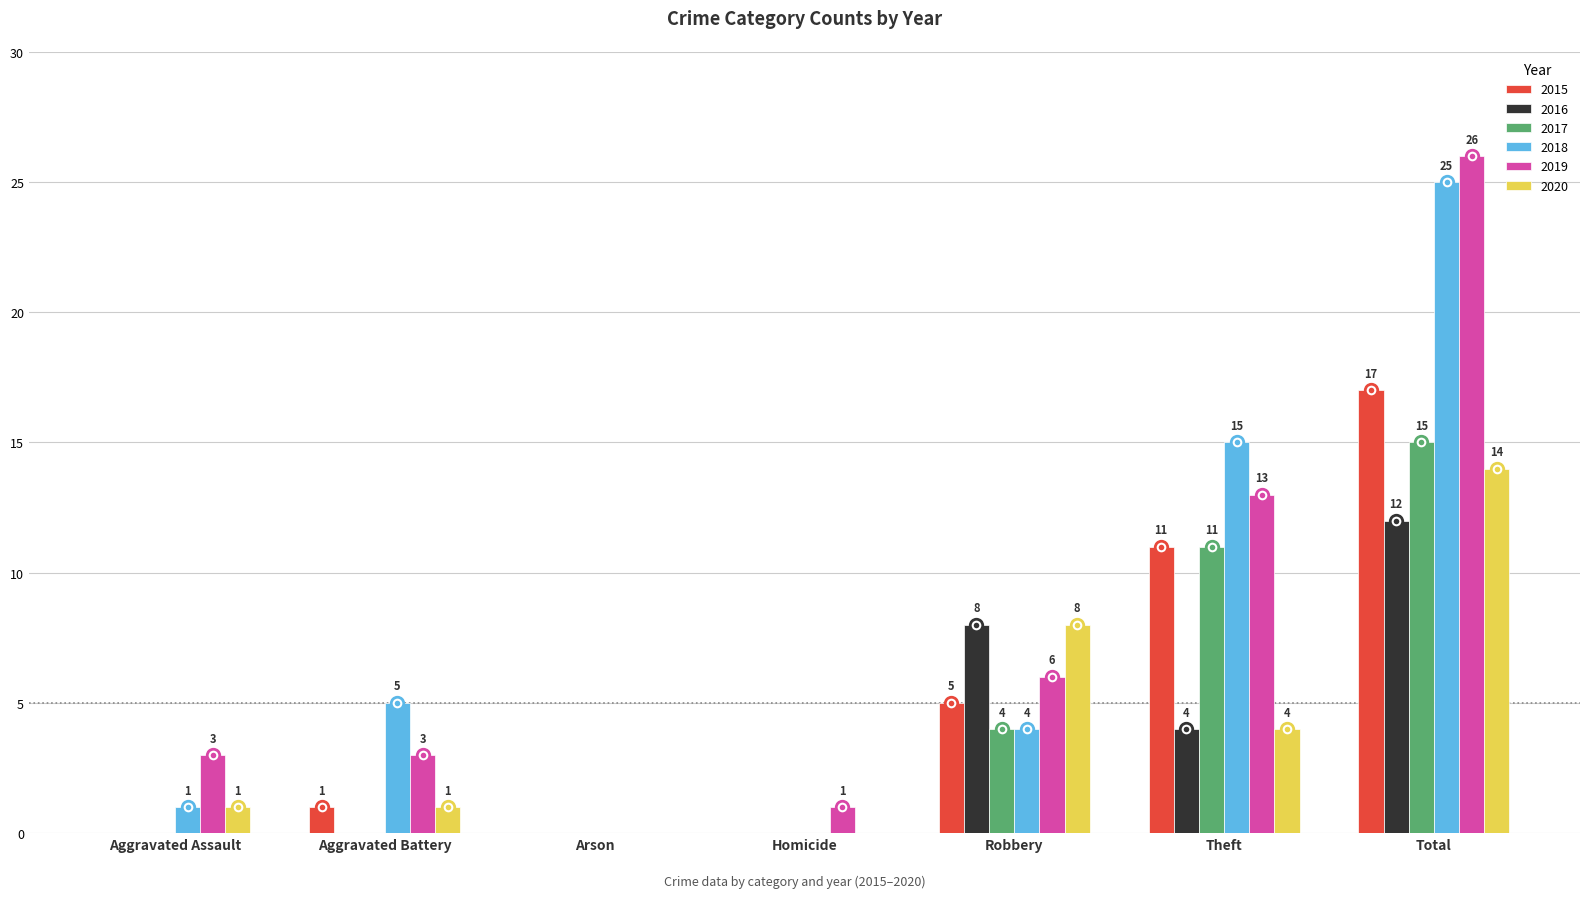

Where is 2020 nearest to the value 7?

Robbery